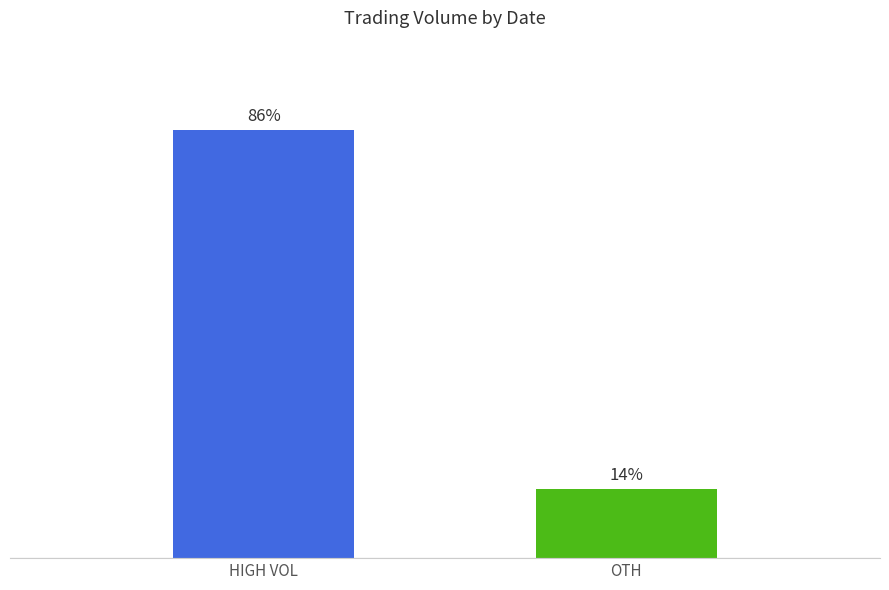

Which label corresponds to the smallest value in the chart?

OTH